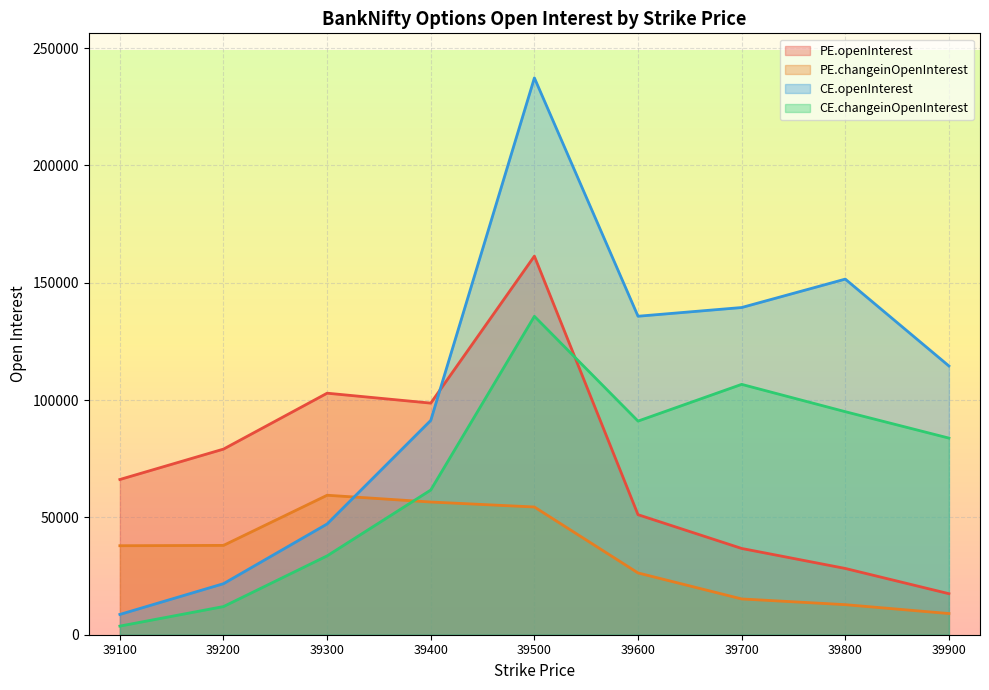

What is the value of the CE.changeinOpenInterest point at the 3rd from the left?

33606